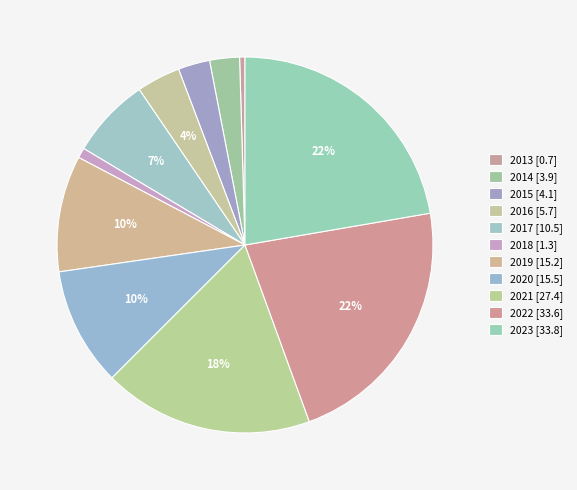

How many slices are in this pie chart?

11